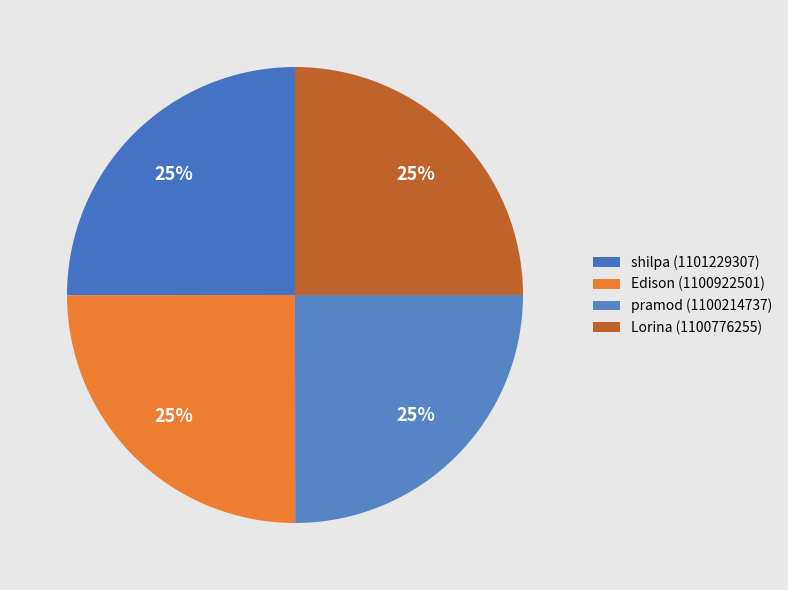

Combined, what portion of the pie is shilpa and Edison?

50.0%